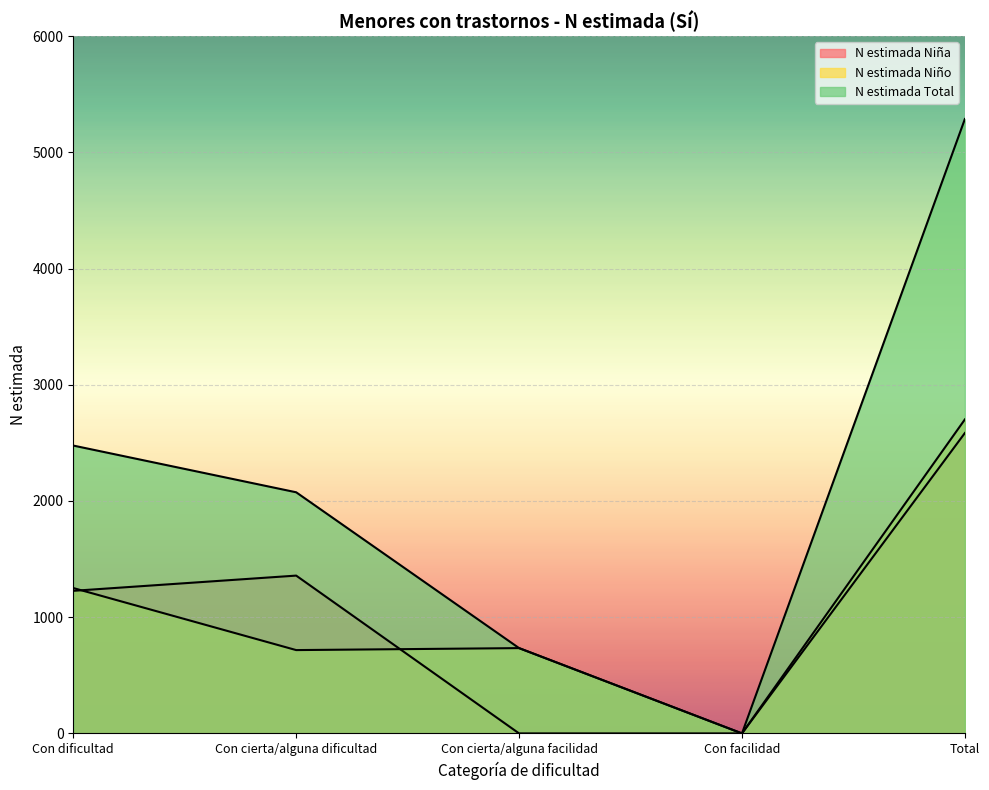

At which category does N estimada Total reach its first local valley?

Con facilidad